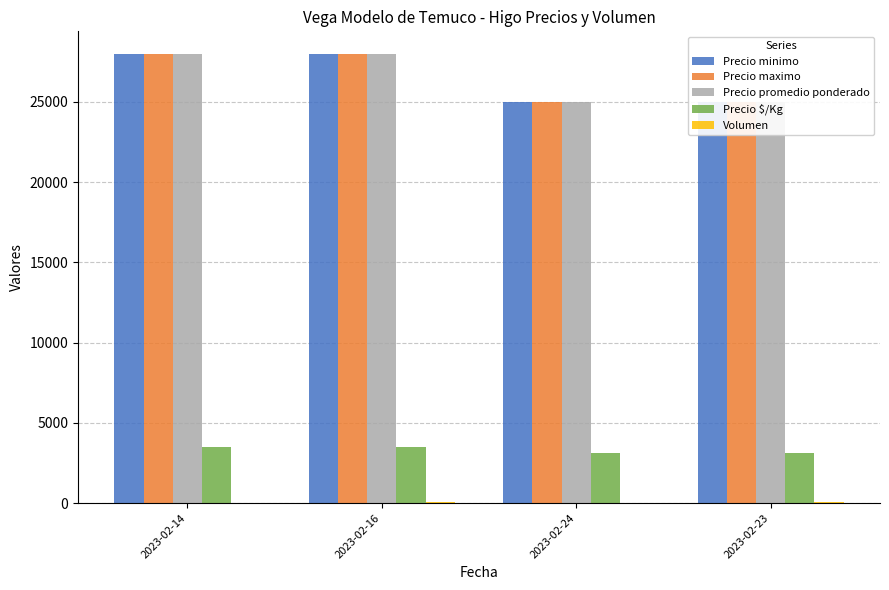

What is the label of the 1st bar from the right?

2023-02-23